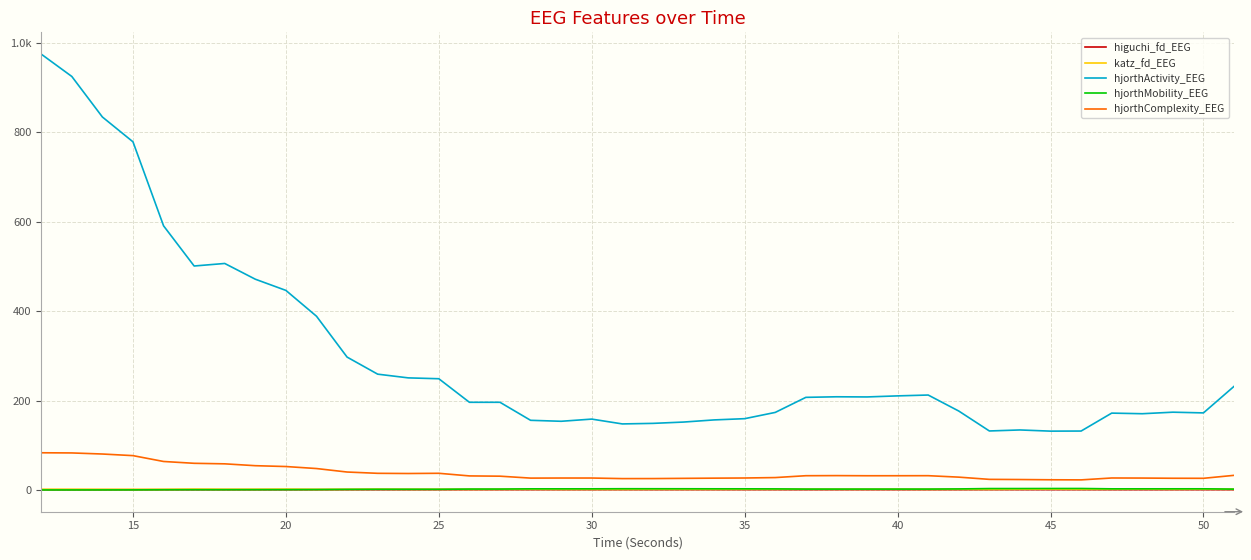

True or false: hjorthActivity_EEG and higuchi_fd_EEG cross at least once.

False